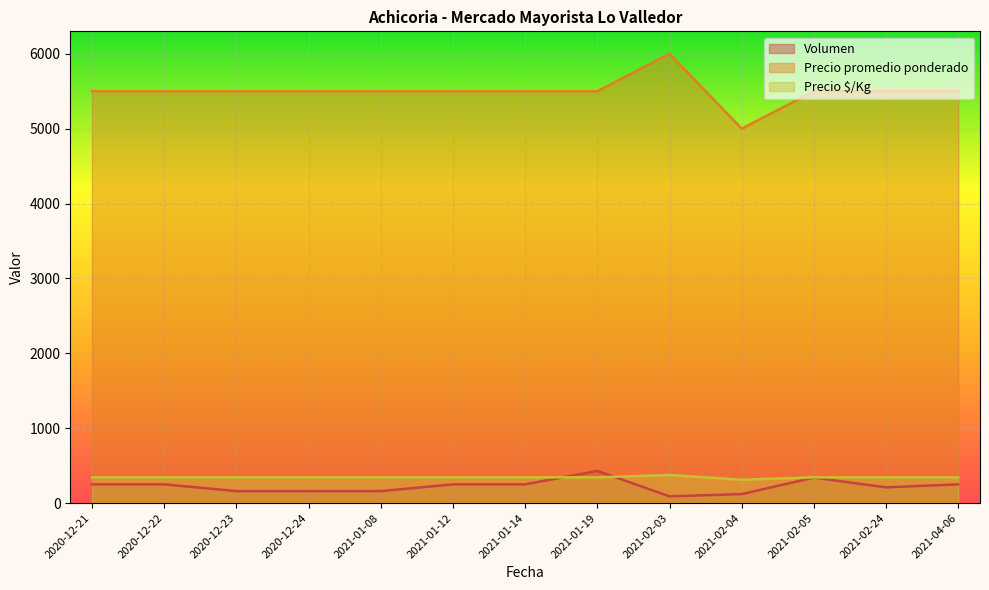

Rank the categories by Precio $/Kg value from highest to lowest.

2021-02-03, 2020-12-21, 2020-12-22, 2020-12-23, 2020-12-24, 2021-01-08, 2021-01-12, 2021-01-14, 2021-01-19, 2021-02-05, 2021-02-24, 2021-04-06, 2021-02-04